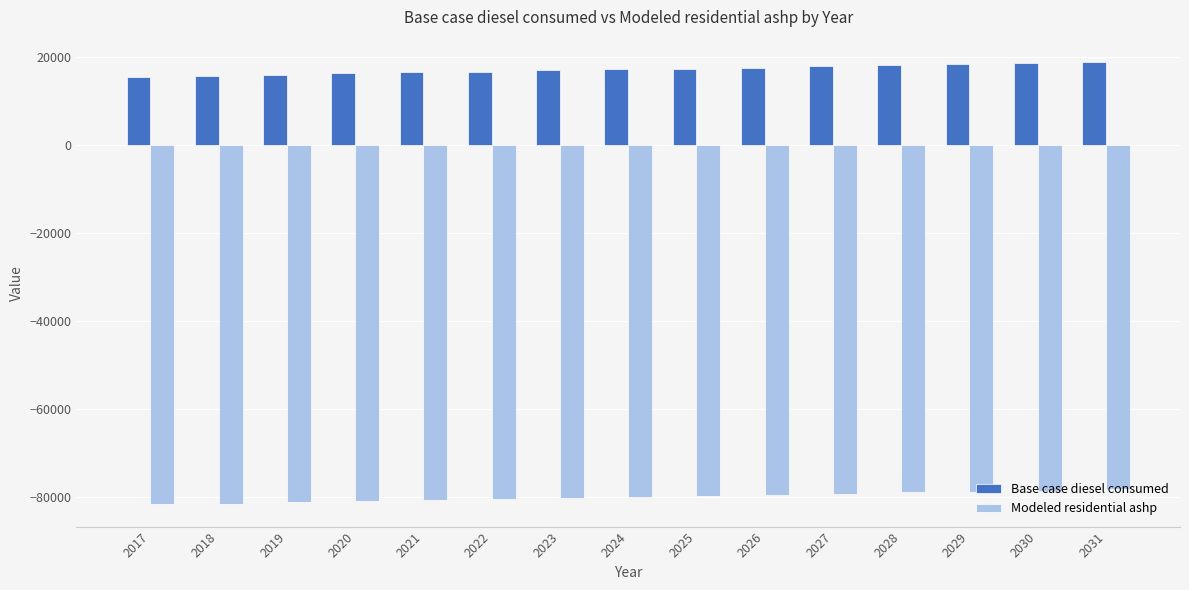

How many data points does each series have?

15